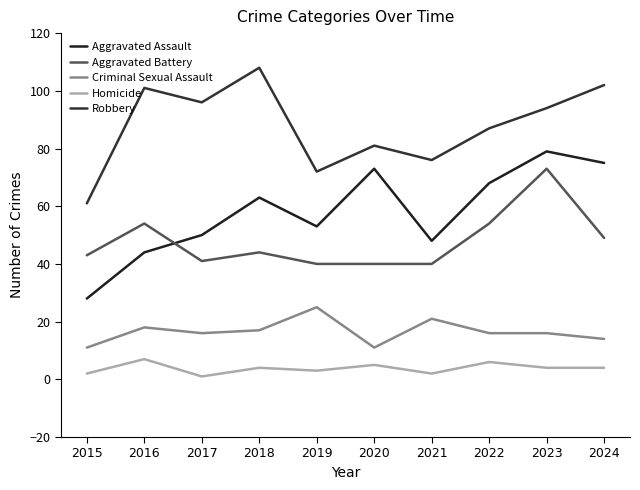

Which series has the widest spread of values?

Aggravated Assault